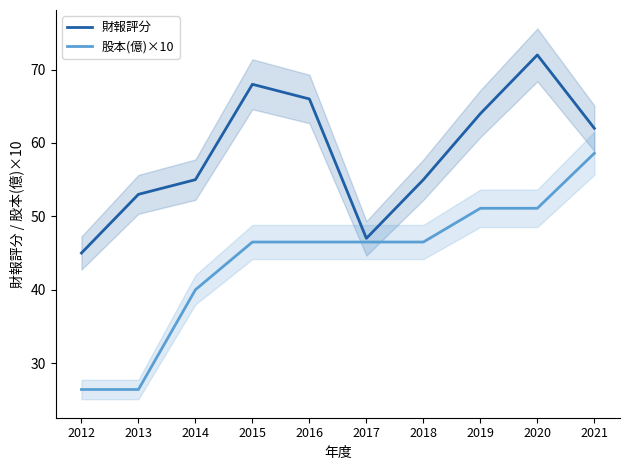

Which category has the lowest value across all series?

2012